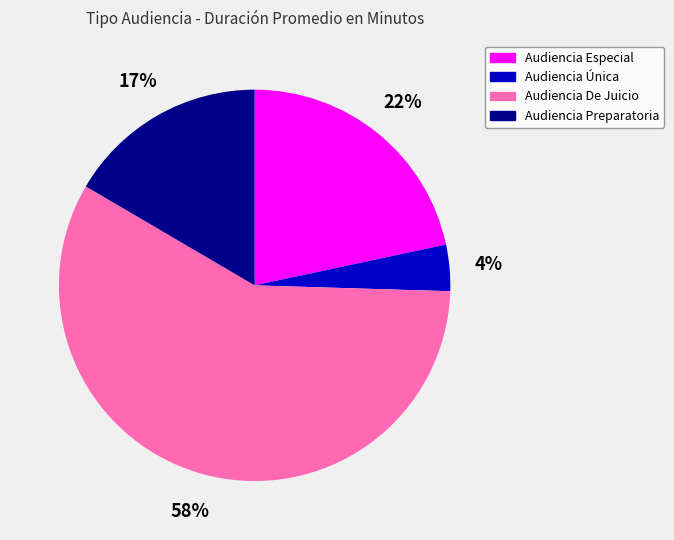

How many slices are in this pie chart?

4